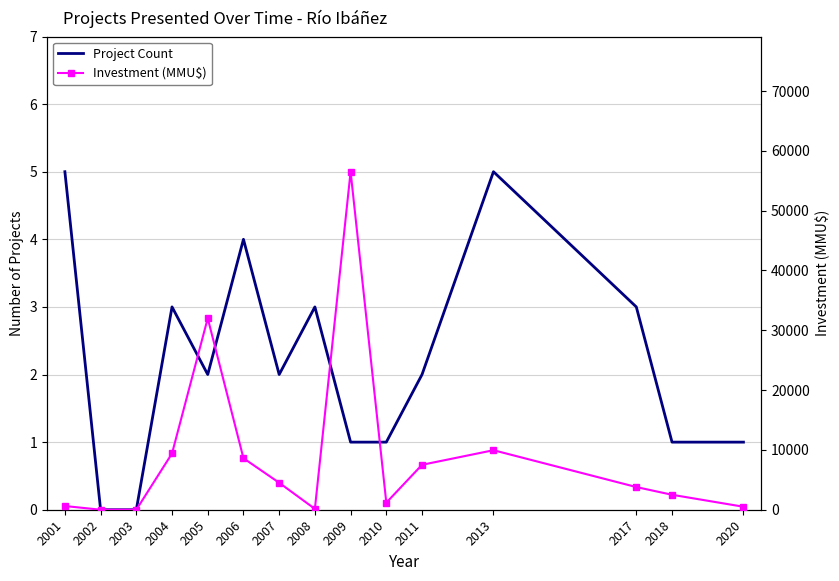

True or false: Investment (MMU$) and Project Count cross at least once.

False